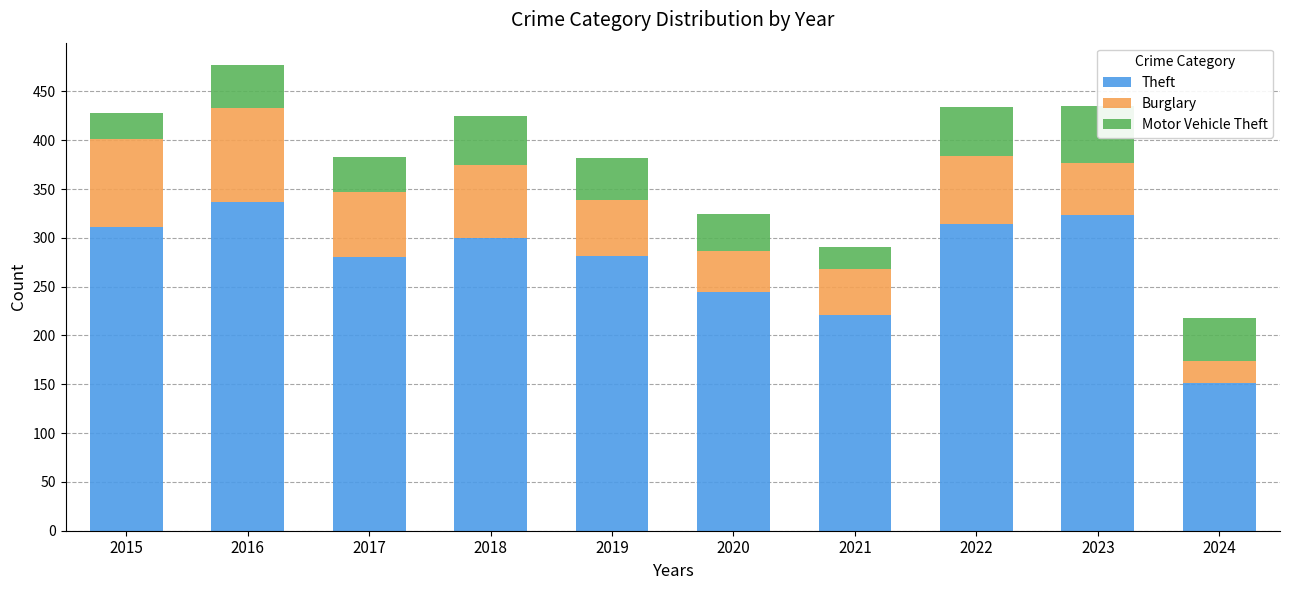

True or false: Theft has a value of 337 at 2016.

True